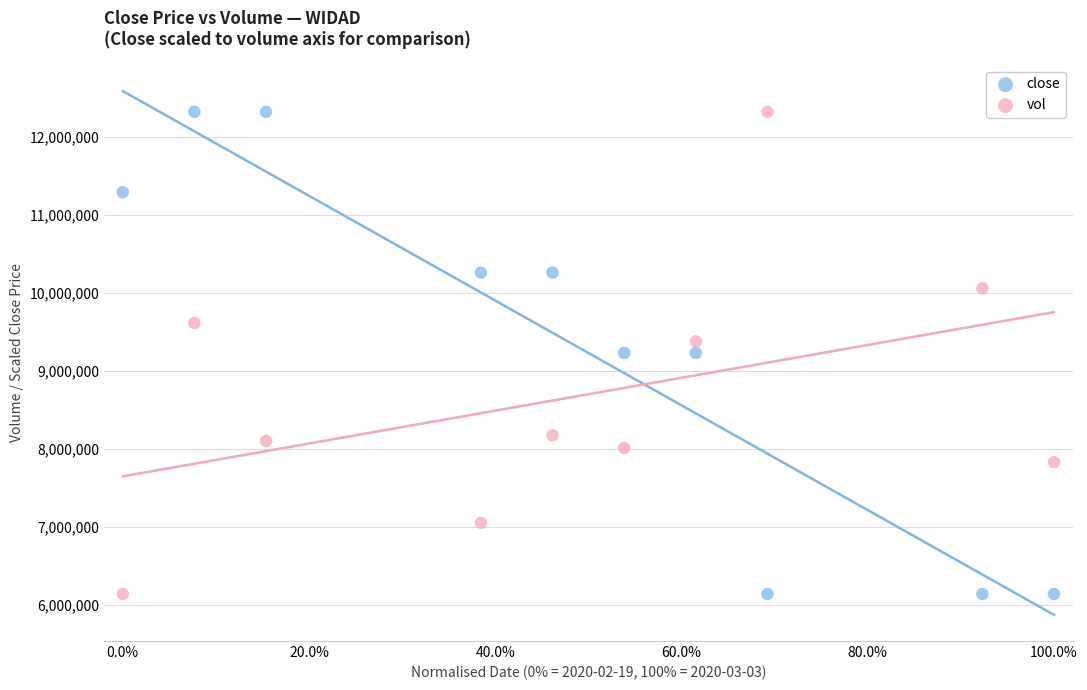

Across all data points, what is the range of Y values (max minus min)?

6178300.0